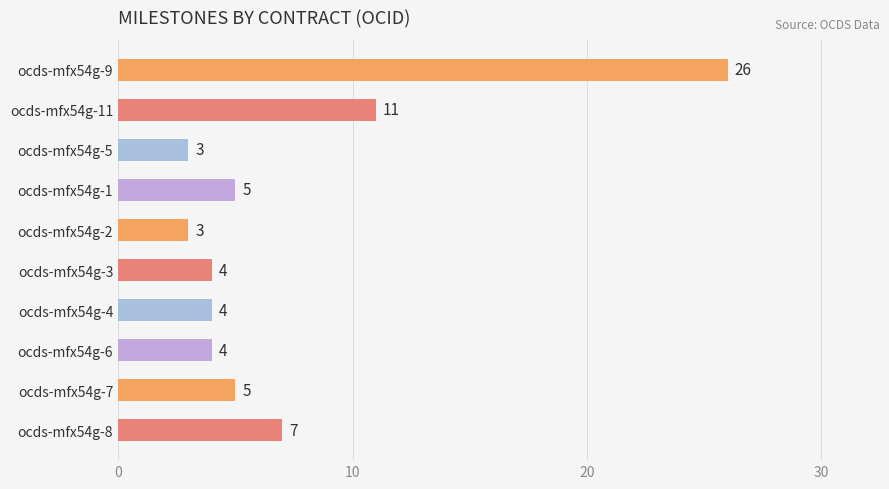

Reading top to bottom, extract all data points from this chart.

ocds-mfx54g-9=26	ocds-mfx54g-11=11	ocds-mfx54g-5=3	ocds-mfx54g-1=5	ocds-mfx54g-2=3	ocds-mfx54g-3=4	ocds-mfx54g-4=4	ocds-mfx54g-6=4	ocds-mfx54g-7=5	ocds-mfx54g-8=7